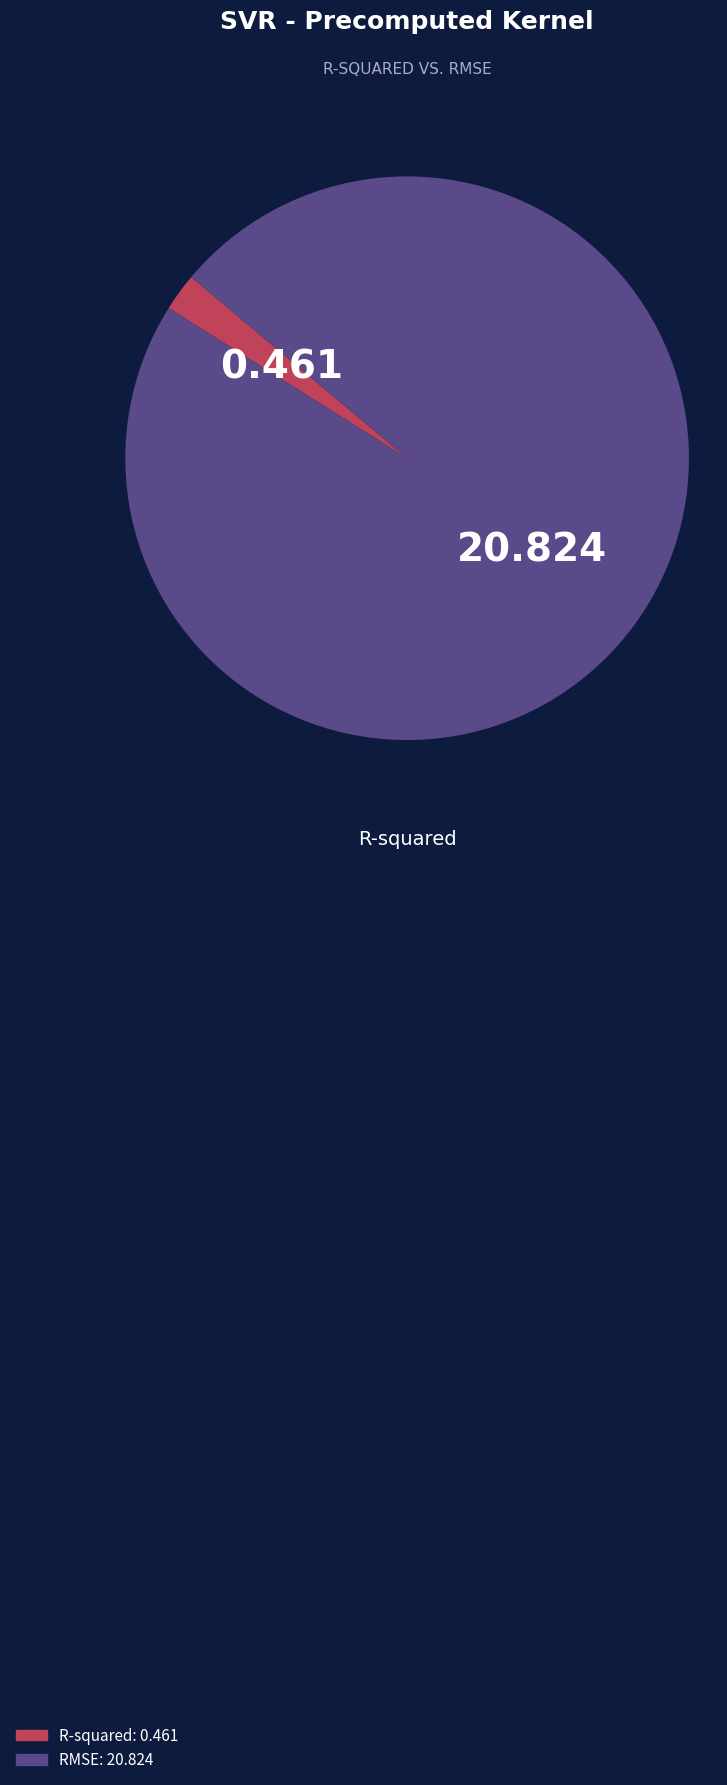

Which slice represents more than half of the pie?

RMSE